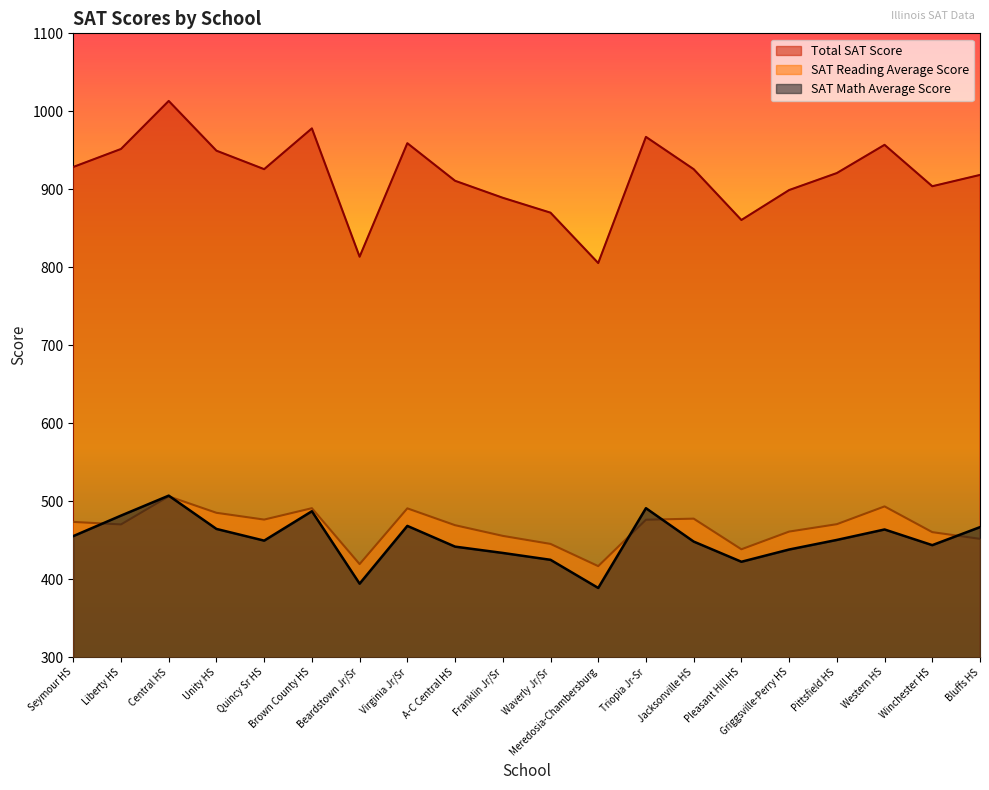

What is the value of the SAT Math Average Score point at the 16th from the left?

438.0